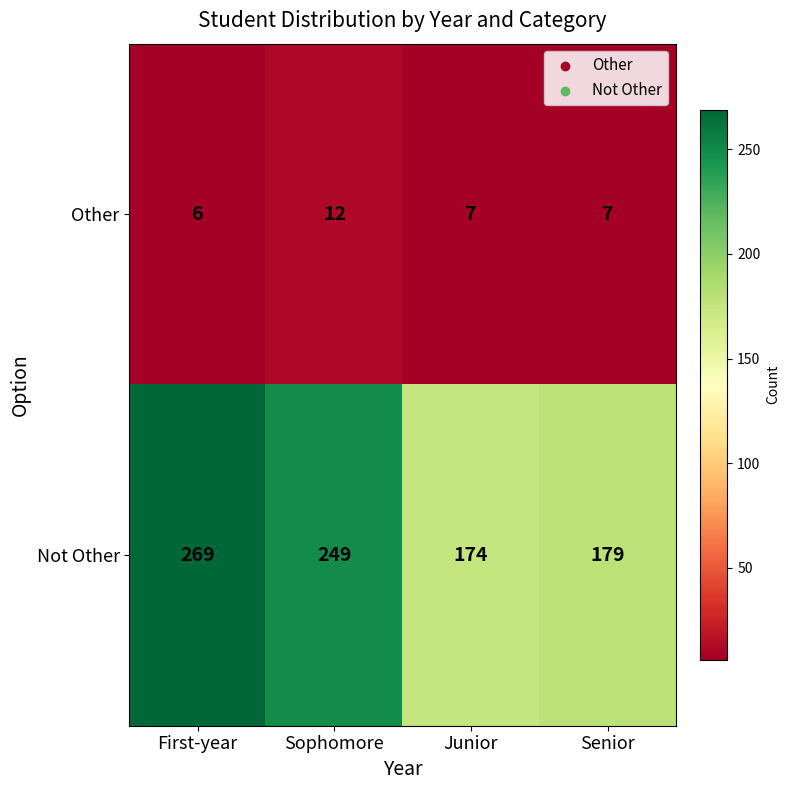

The Other series shows 1 at First-year. True or false?

False